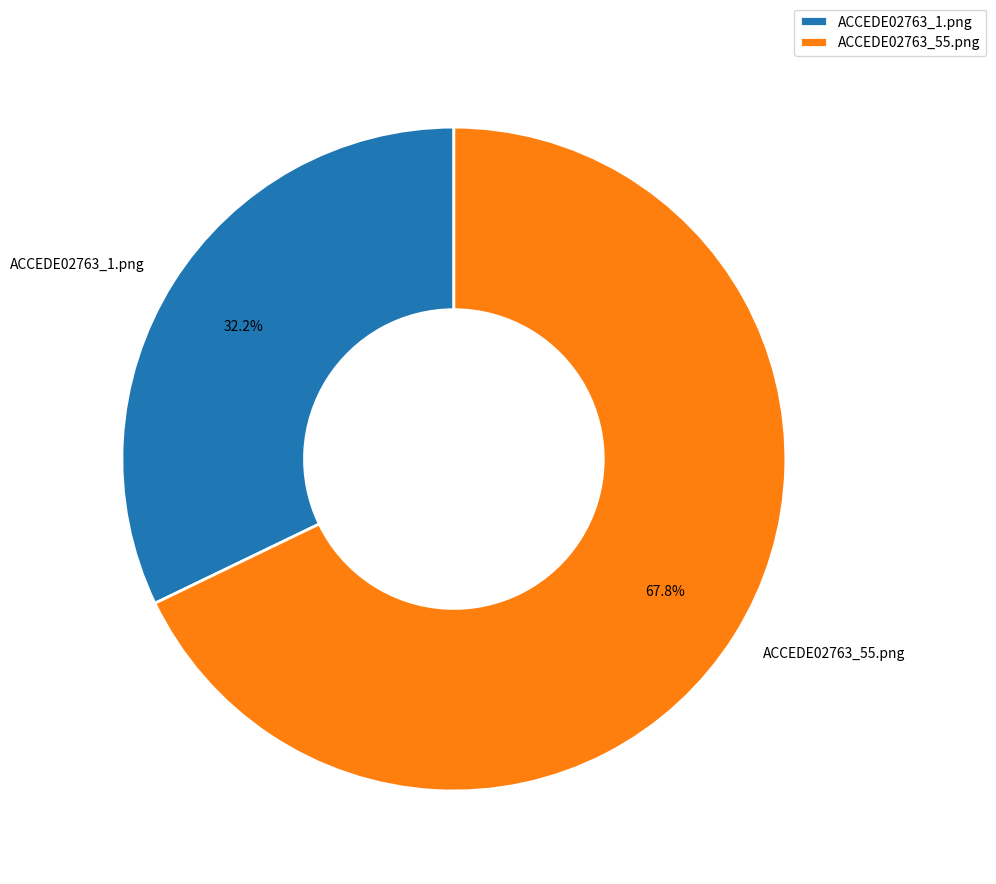

Is it true that ACCEDE02763_1.png is 24% of the pie?

False